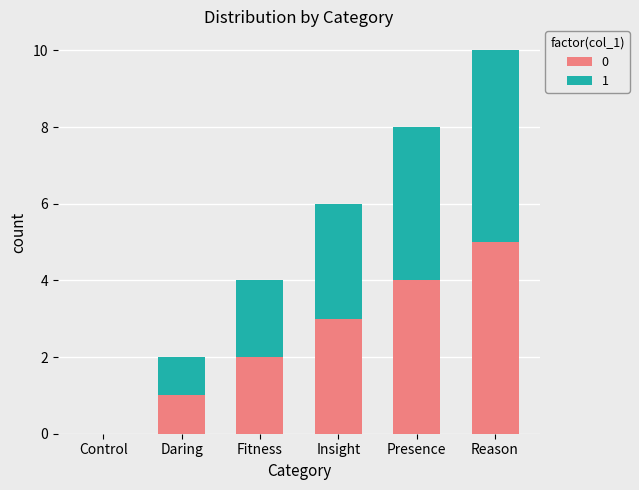

What is the total value across all series at Fitness?

4